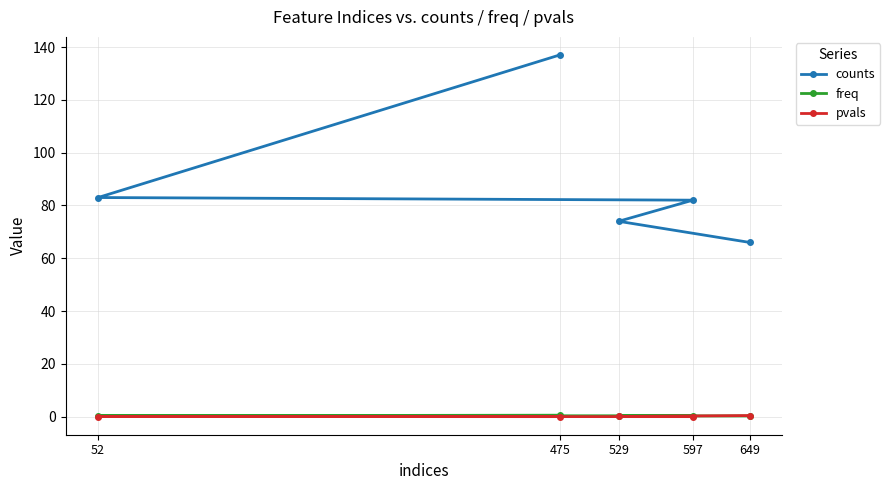

What is the spread (max minus min) of values at 475?

137.0